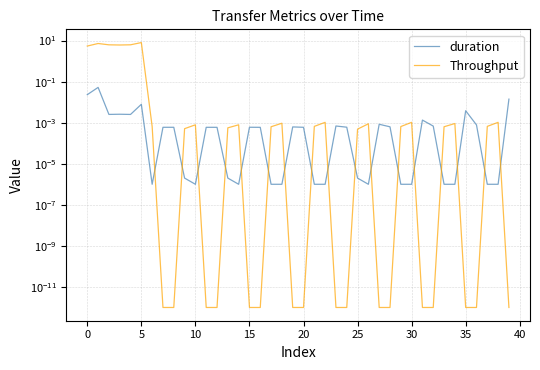

Where is duration nearest to the value 0?

25